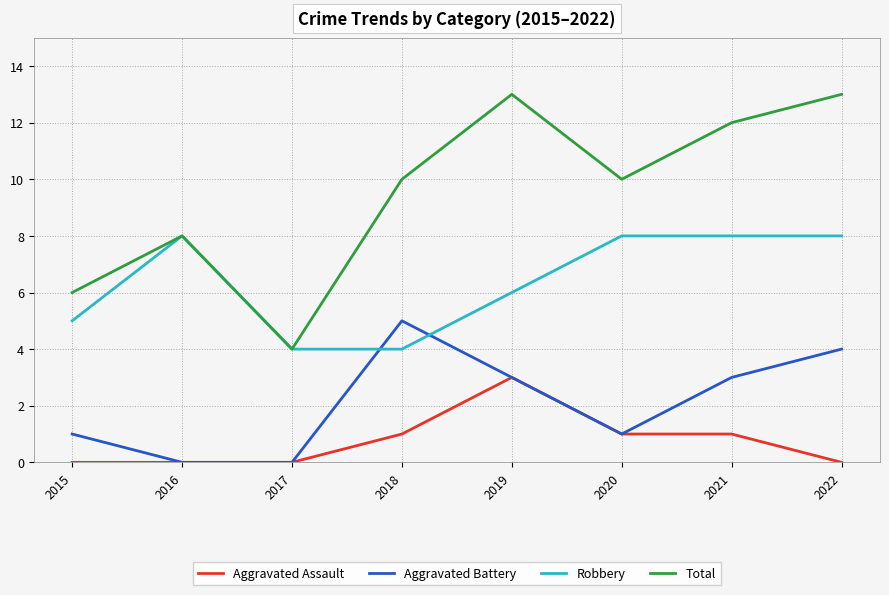

What are all the series names shown in the legend?

Aggravated Assault, Aggravated Battery, Robbery, Total